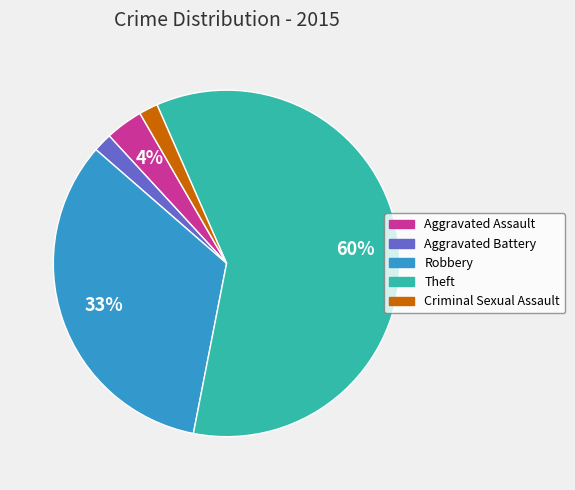

Which category has the biggest portion of the pie?

Theft